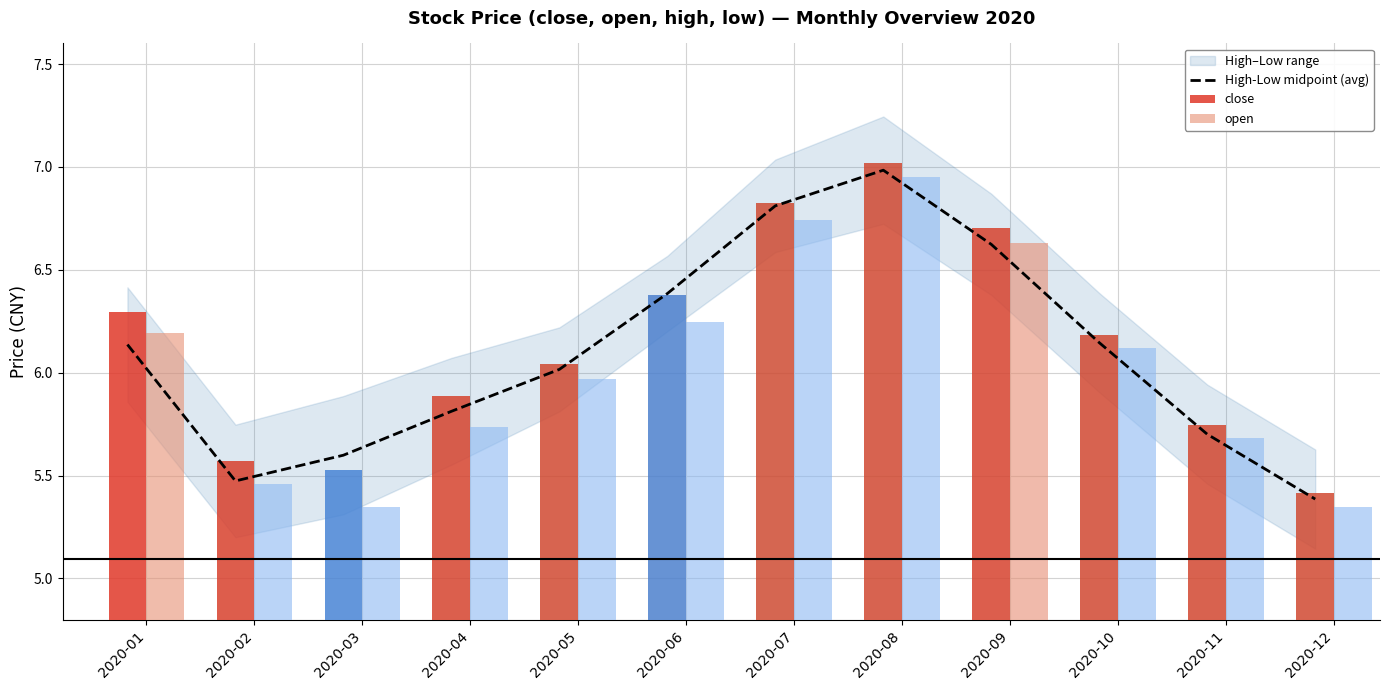

What is the greatest value displayed?

7.0